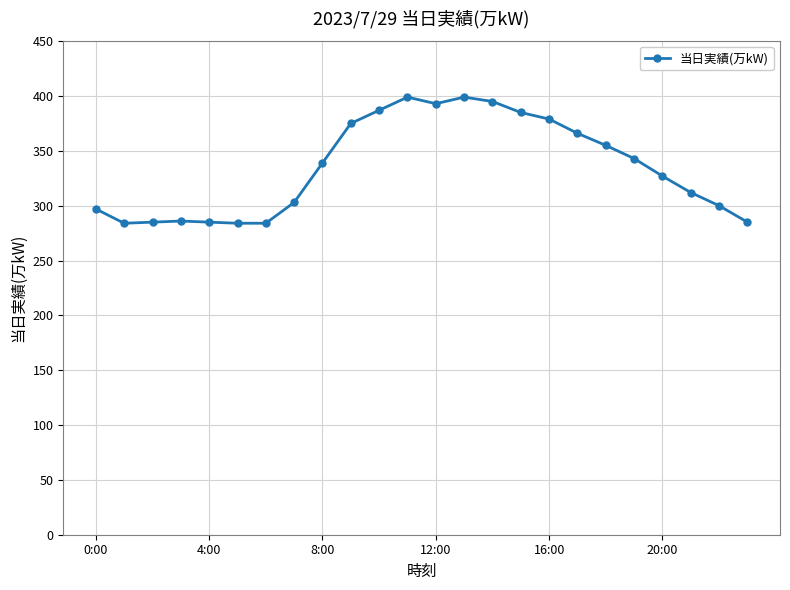

What is the difference between the second highest and minimum values?

115